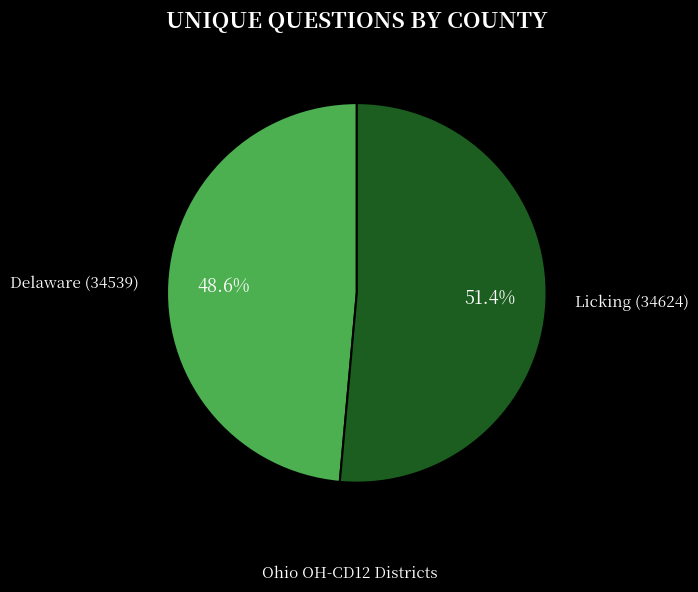

Rank the categories by value from highest to lowest.

Licking (34624), Delaware (34539)